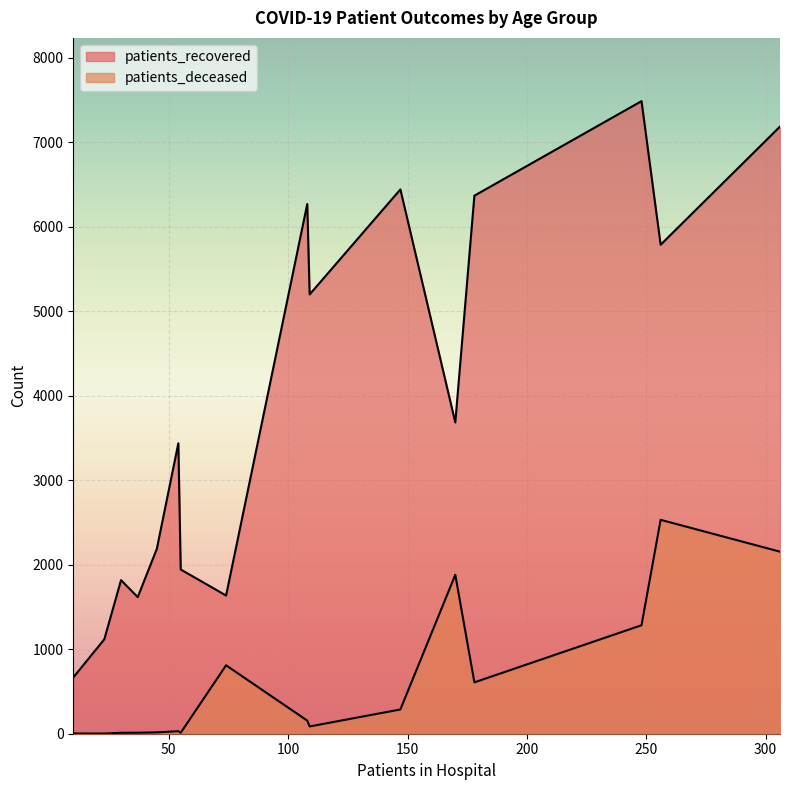

How many lines are shown in the chart?

2